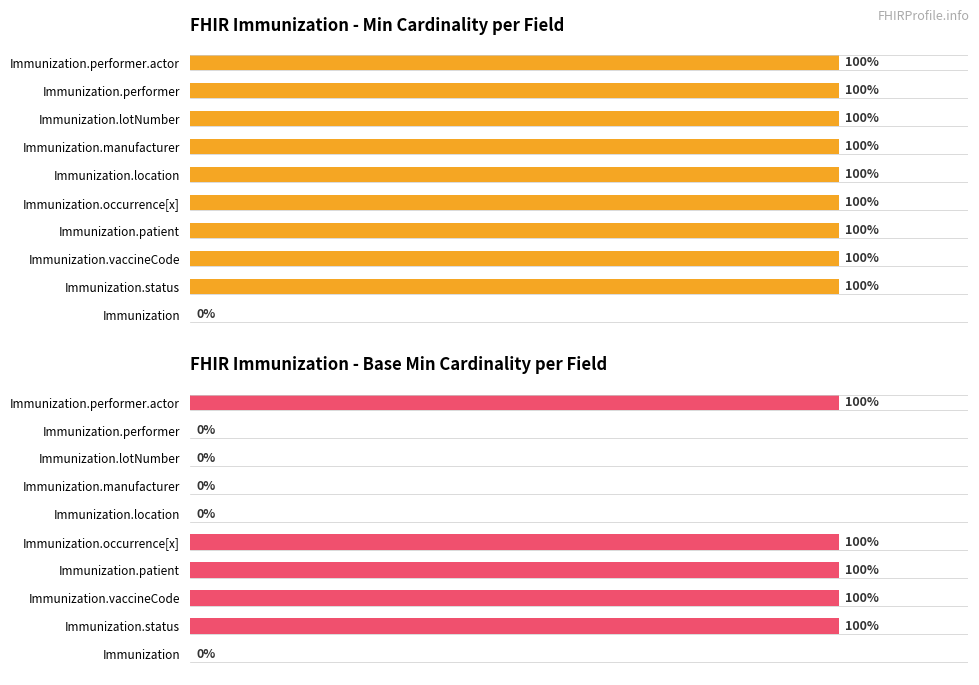

What is the average value of the Base Min series?

50